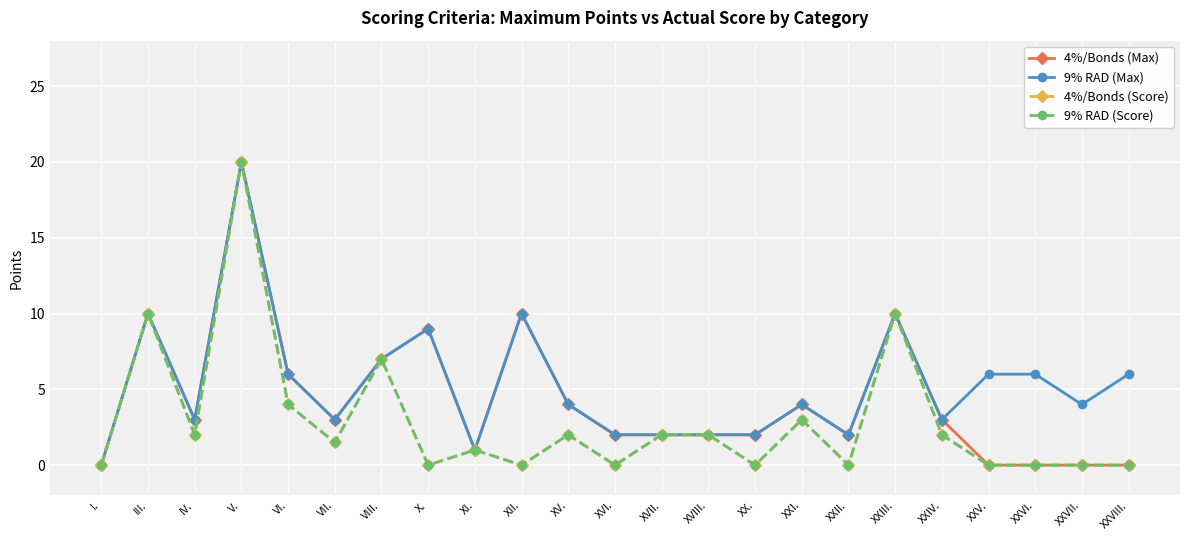

True or false: 4%/Bonds (Score) and 4%/Bonds (Max) cross at least once.

False